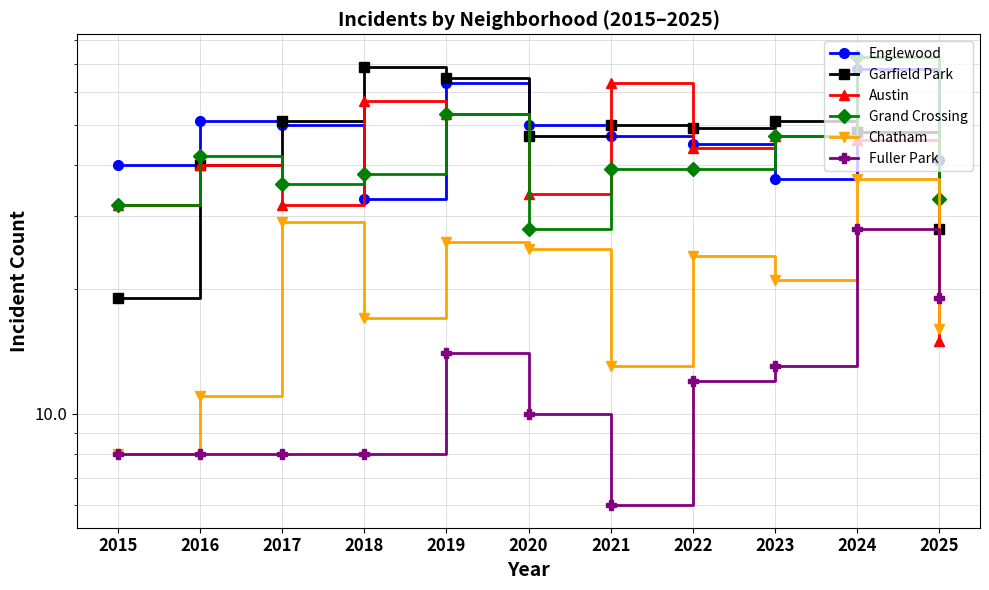

Is the value of Fuller Park at 2021 greater than the value of Englewood at 2021?

No